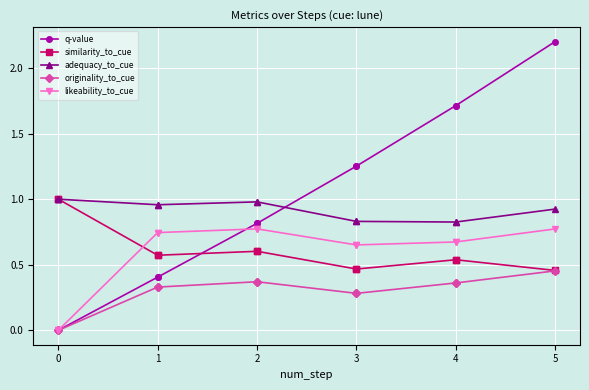

How many lines are shown in the chart?

5